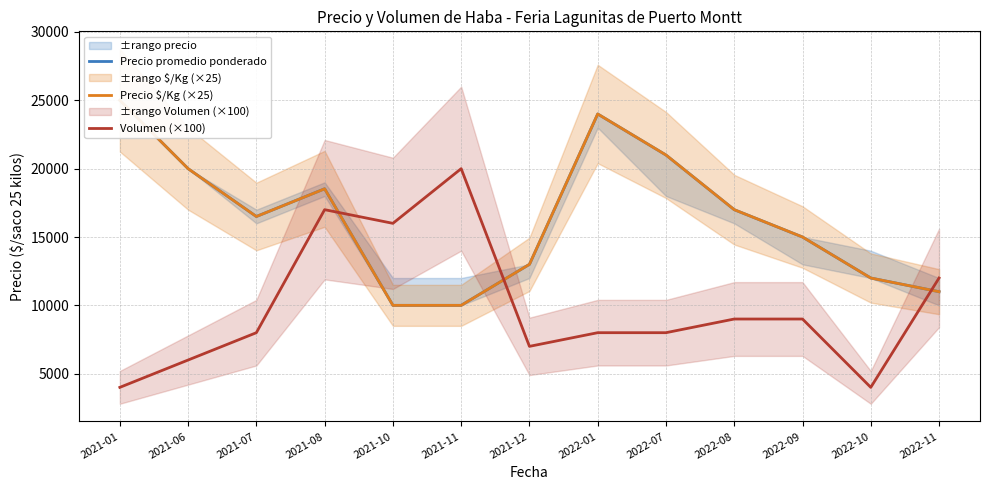

True or false: Precio promedio ponderado and Volumen (×100) cross at least once.

True